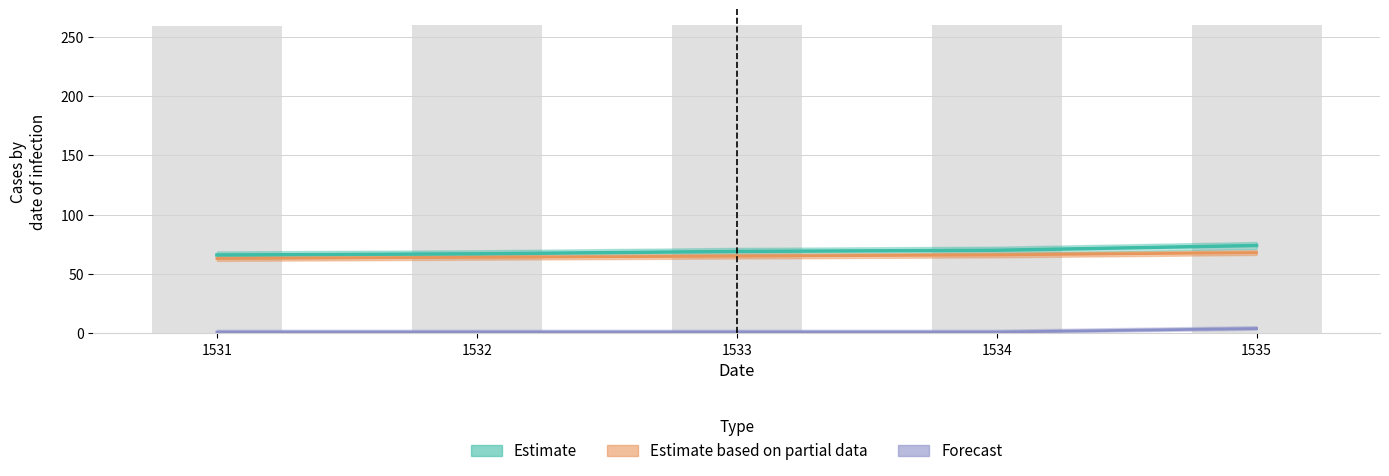

Reading left to right, extract all data points from this chart.

col_1: 66	67	69	70	74
col_2: 63	64	65	66	68
col_3: 1	1	1	1	4
col_5: 259	260	260	260	260